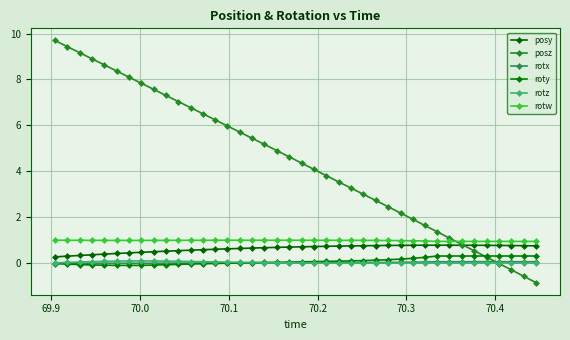

How many lines are shown in the chart?

6